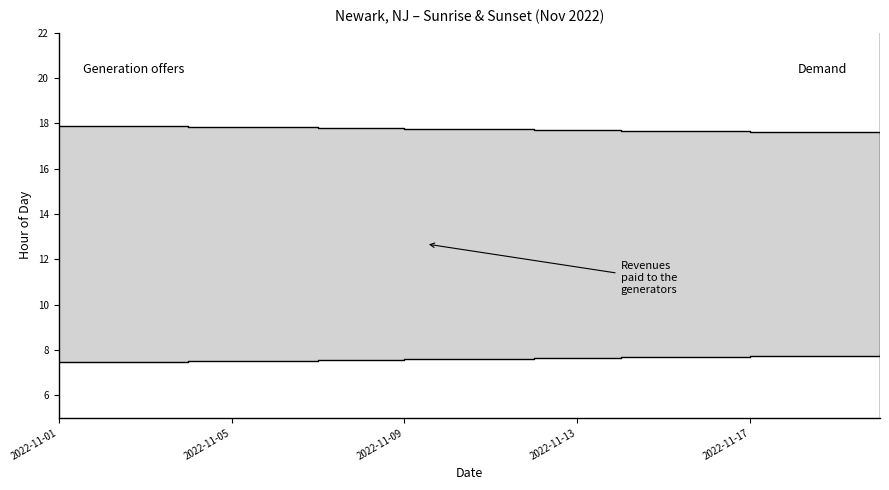

Reading left to right, list all the values displayed in this chart.

Sunrise: 7.5	7.5	7.5	7.5	7.5	7.5	7.5	7.6	7.6	7.6	7.6	7.6	7.7	7.7	7.7	7.7	7.7	7.7	7.8	7.8
Sunset: 17.9	17.9	17.9	17.9	17.8	17.8	17.8	17.8	17.8	17.8	17.7	17.7	17.7	17.7	17.7	17.6	17.6	17.6	17.6	17.6